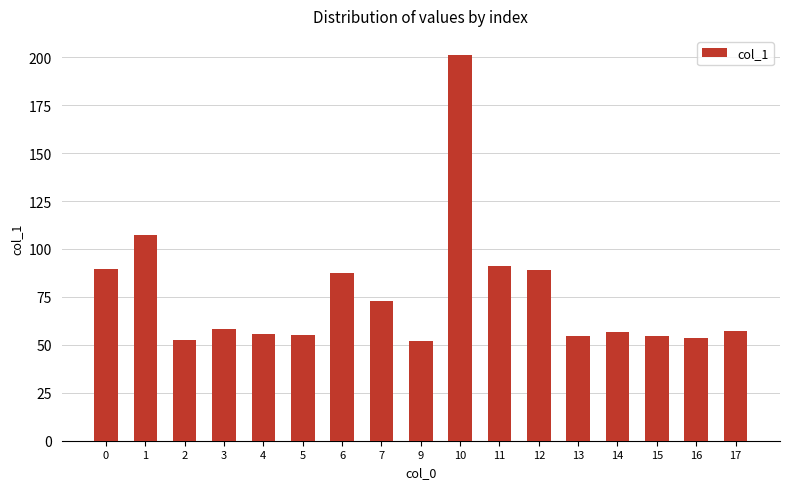

Which has a higher value, 3 or 11?

11